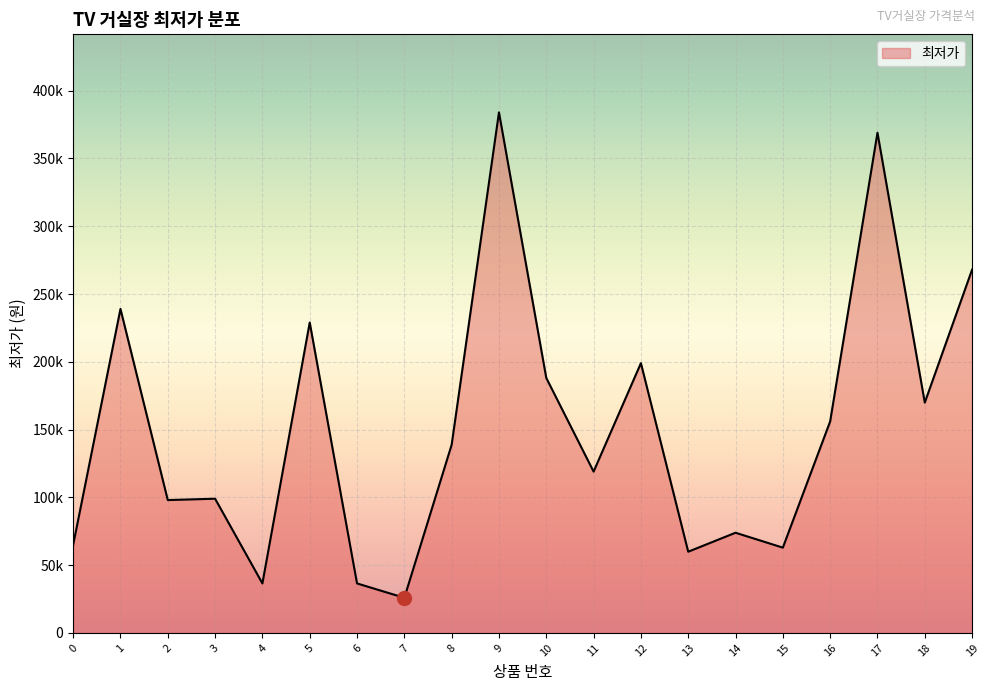

Is this an area chart (filled region under the line)?

Yes